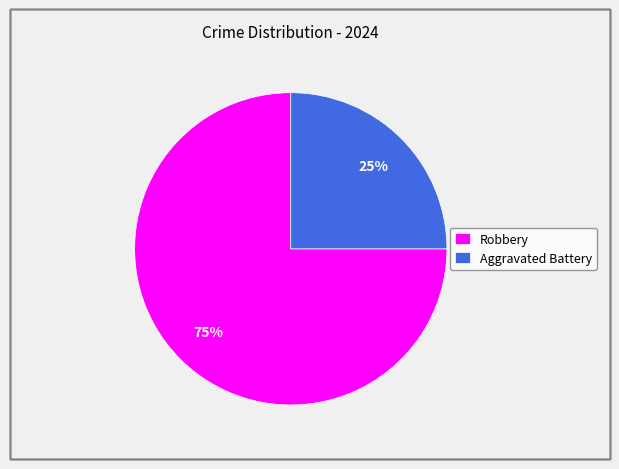

To the nearest percent, what is the difference between the Robbery and Aggravated Battery slice percentages?

50%